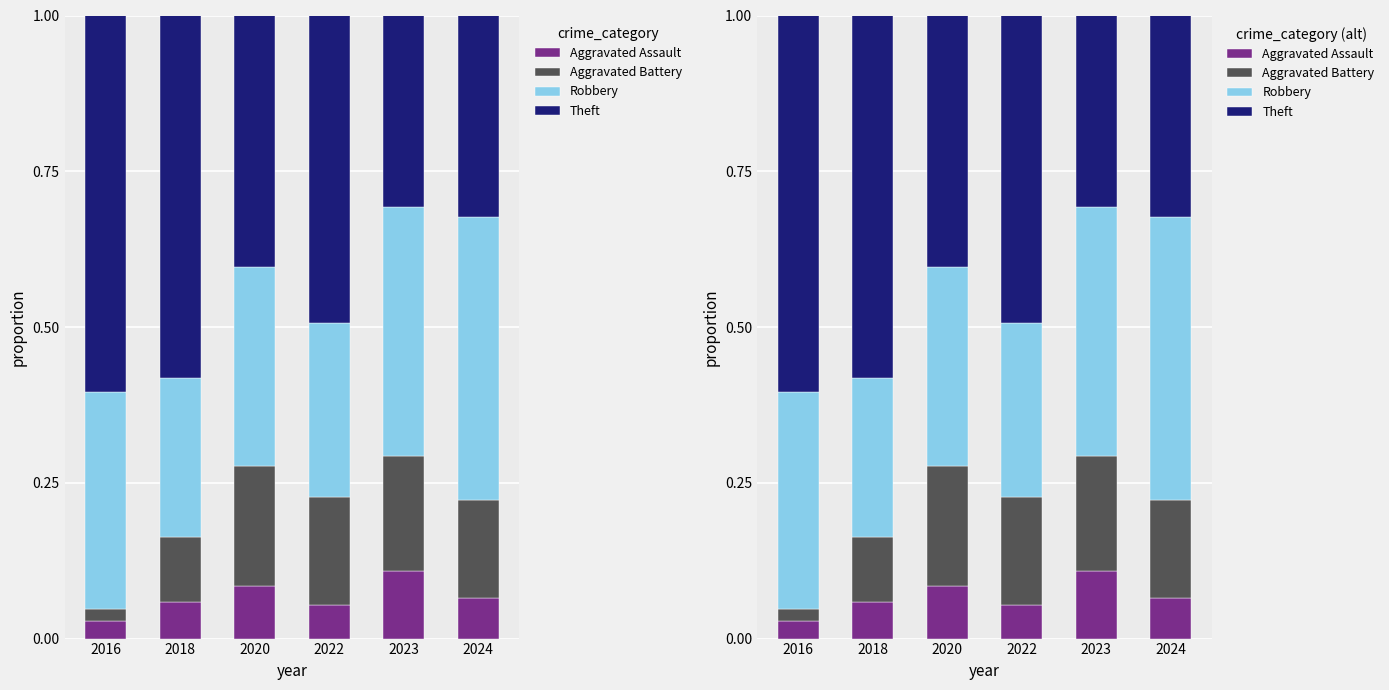

At which category does the chart reach its peak across all series?

2016